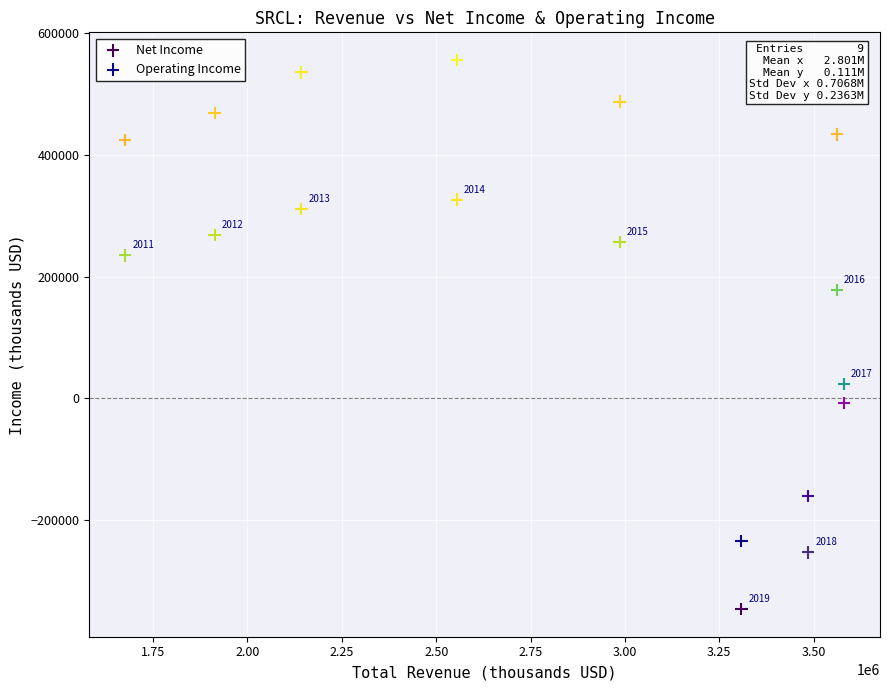

Which series reaches the maximum Y coordinate?

Operating Income